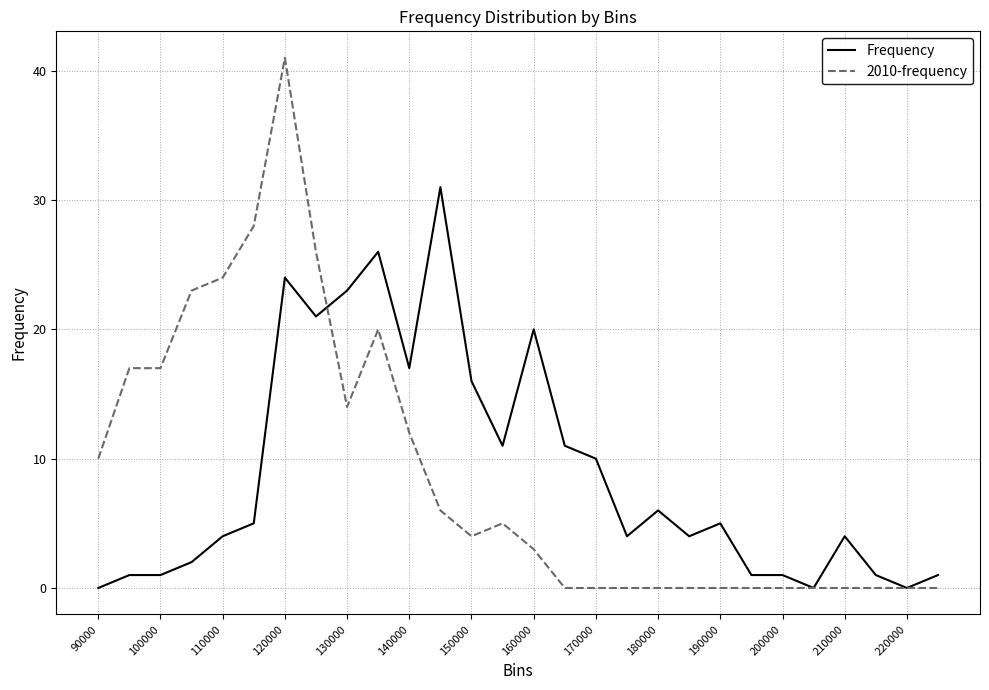

How many series are shown in this chart?

2